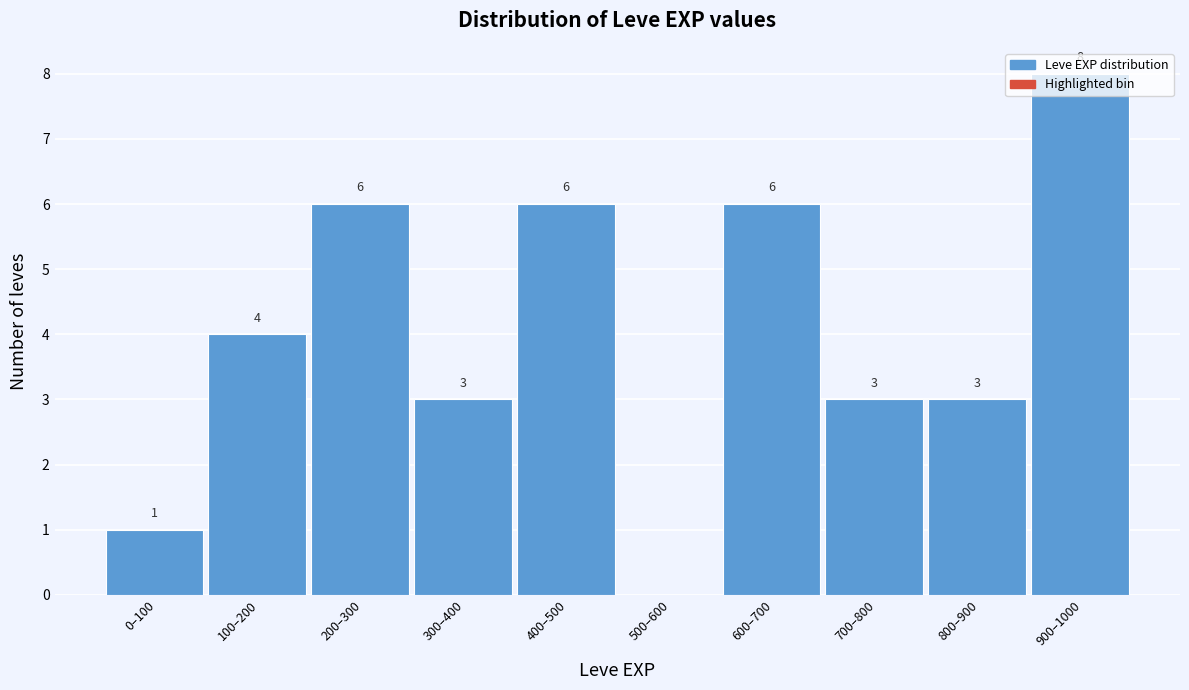

What is the change in value from 500–600 to 600–700?

+6